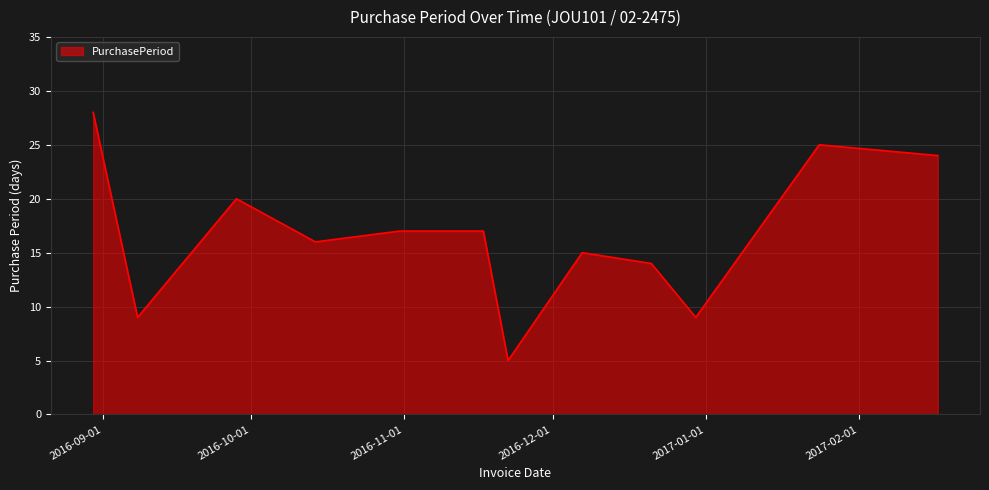

What is the maximum value shown in the chart?

28